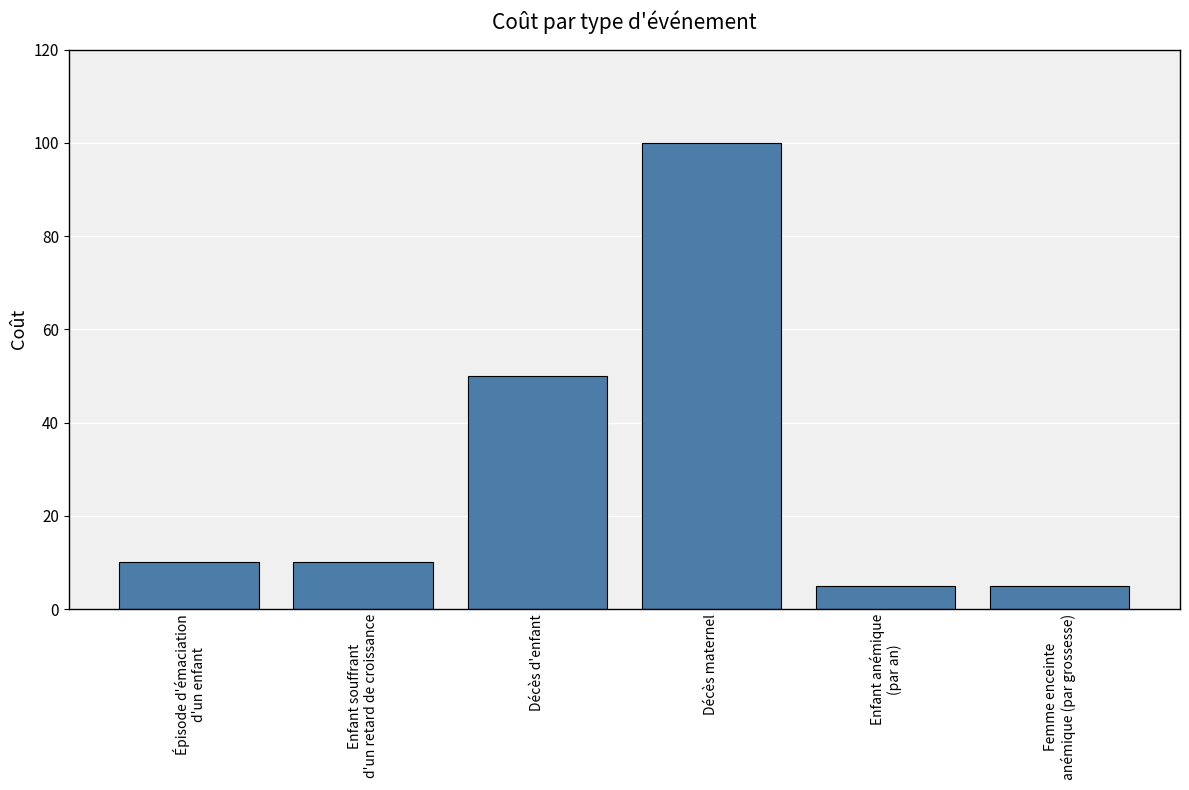

How many distinct data groups are displayed?

1